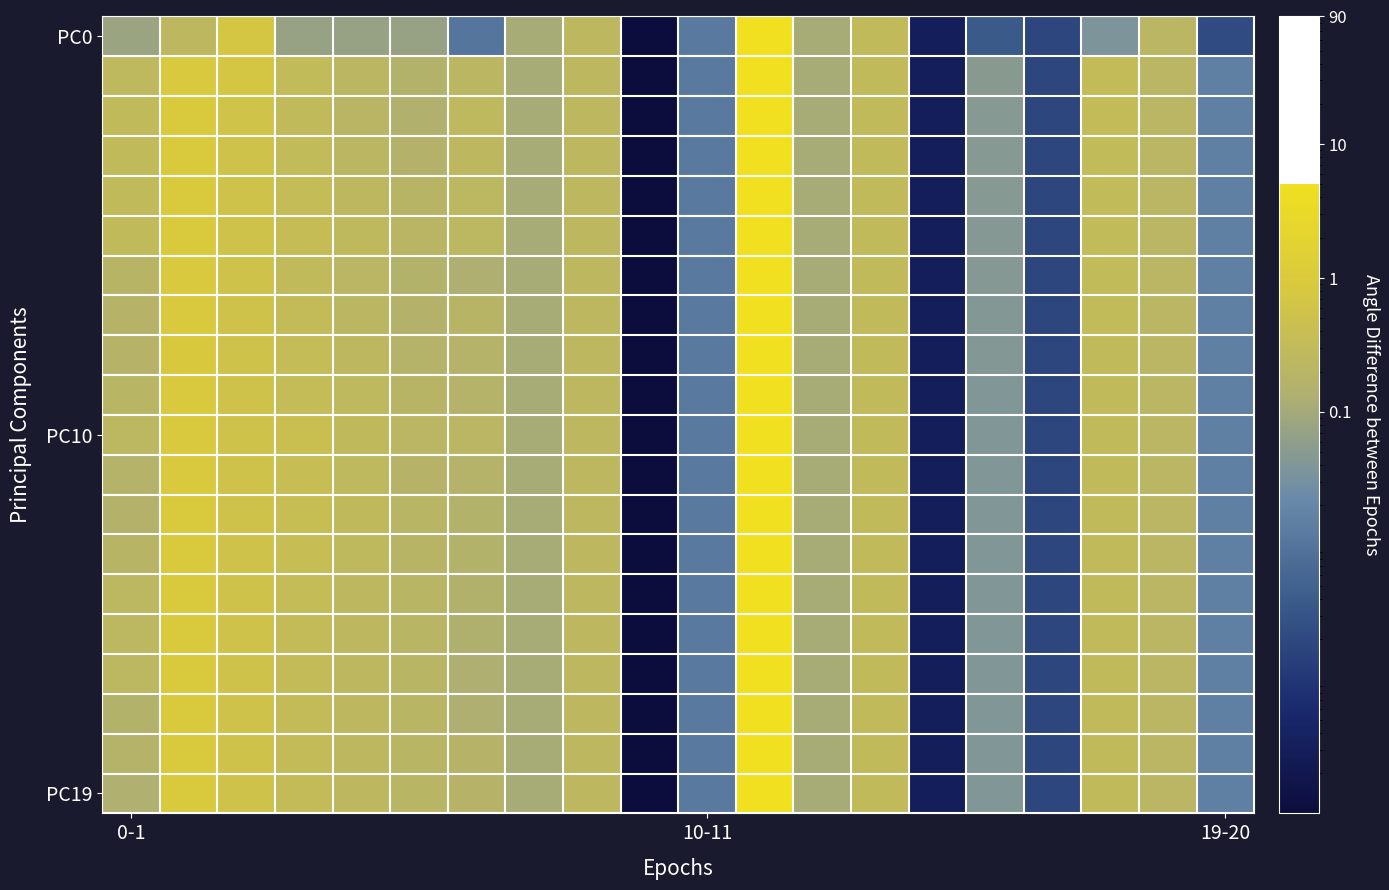

Which series has the widest spread of values?

PC0